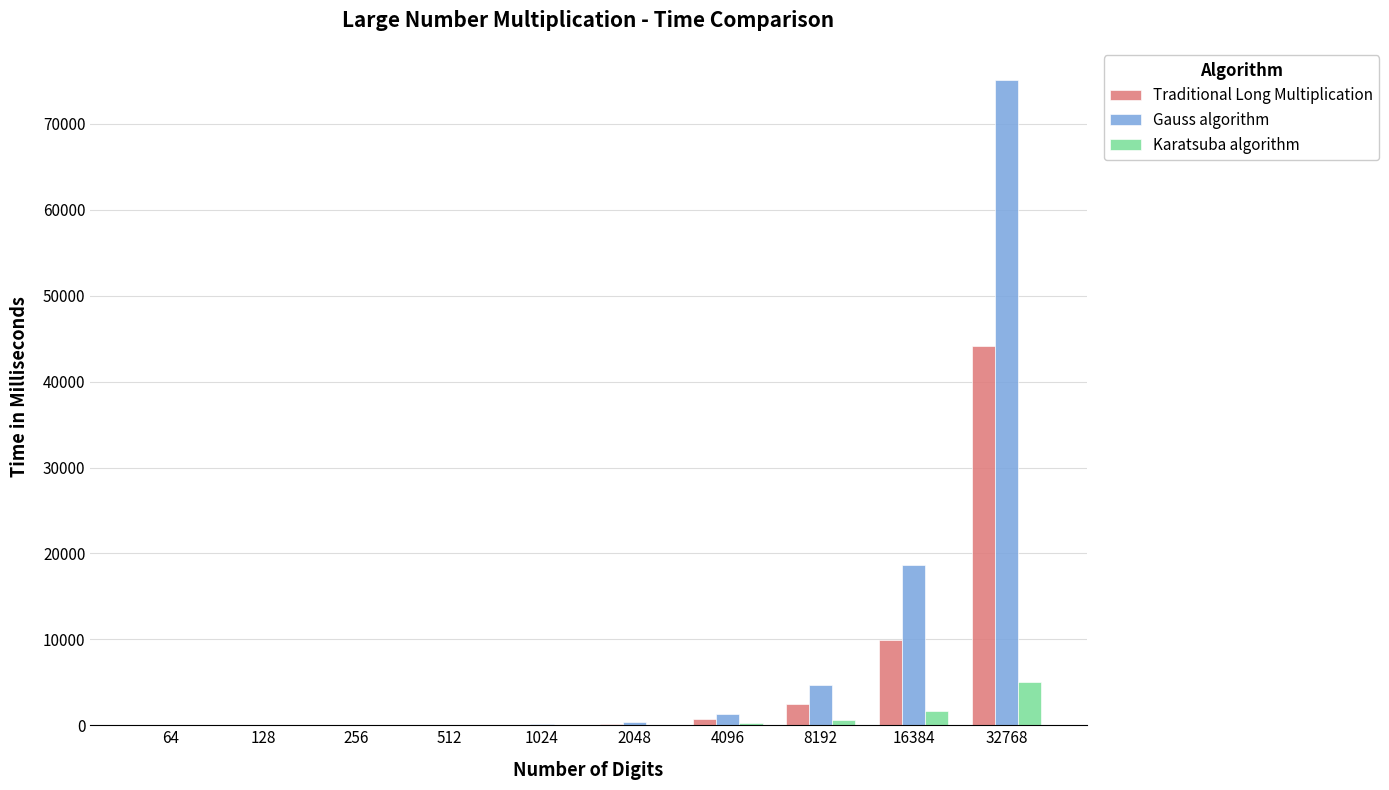

What are all the series names shown in the legend?

Traditional Long Multiplication, Gauss algorithm, Karatsuba algorithm